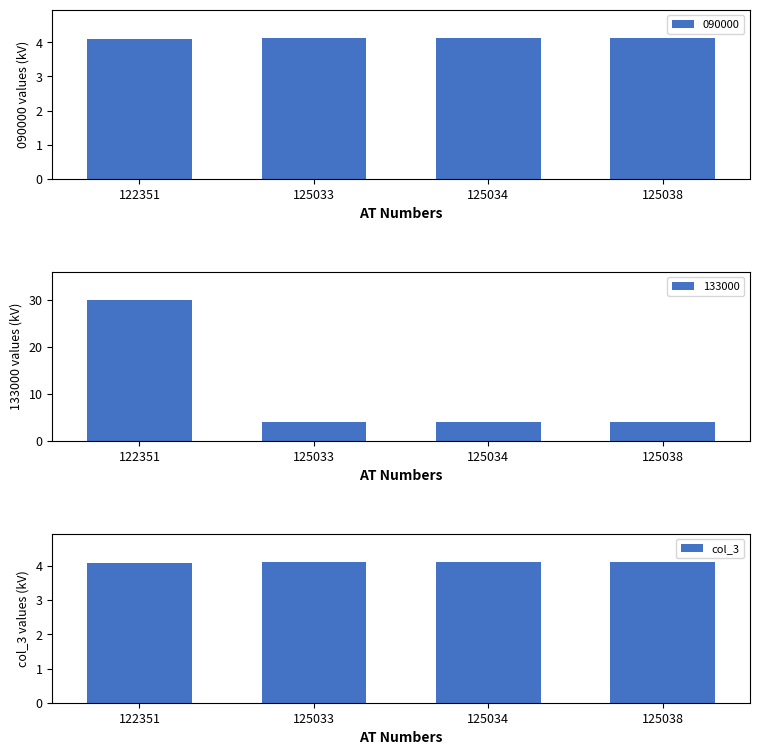

True or false: the data shows 6.4 at 125038.

False